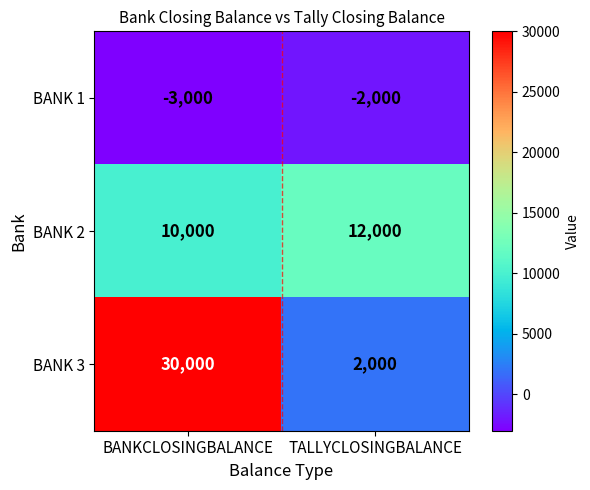

At which label does BANK 3 reach its minimum?

TALLYCLOSINGBALANCE